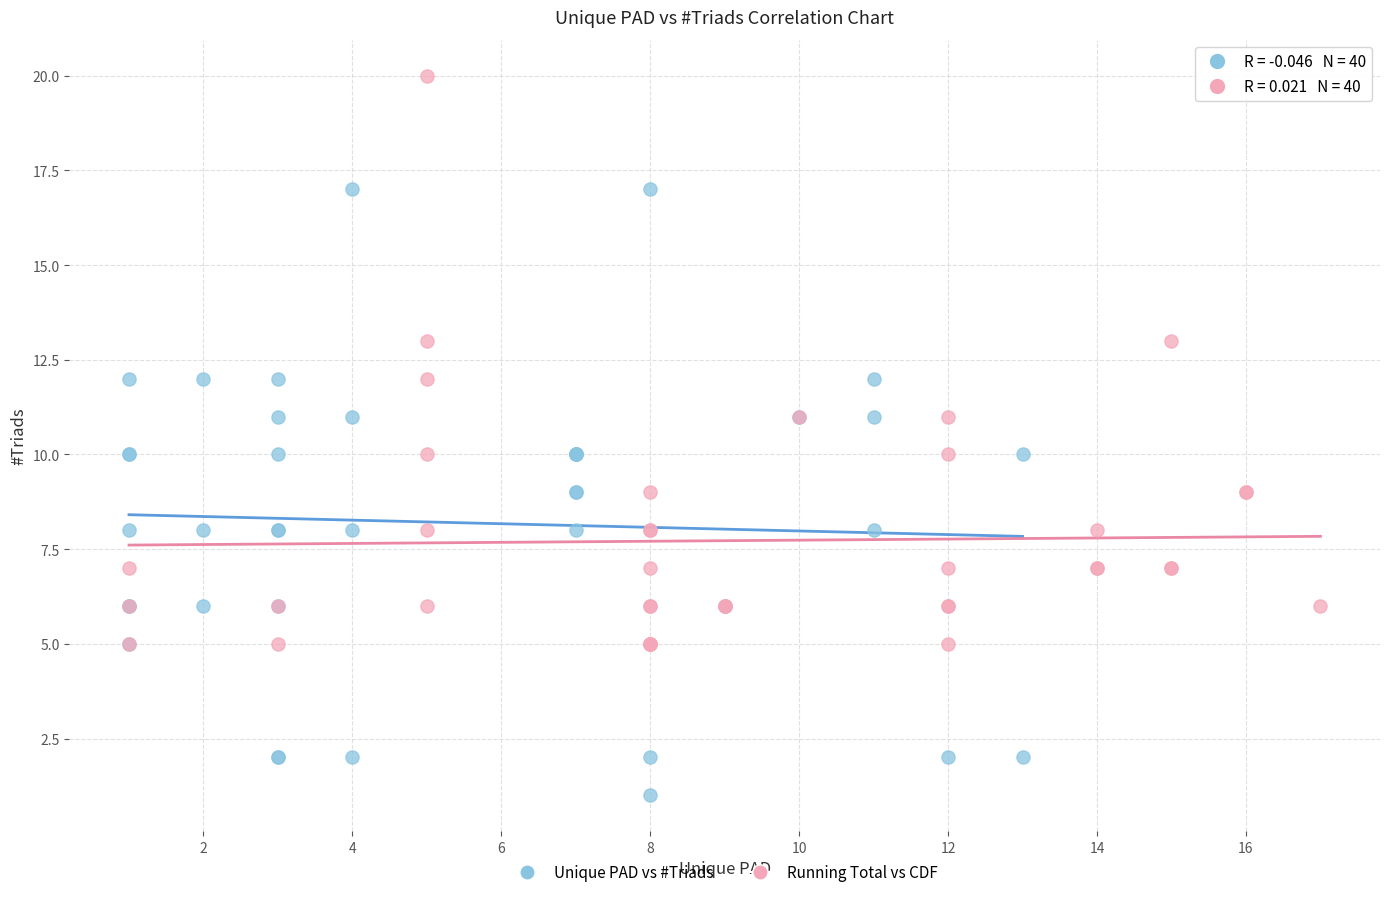

Which series contains the lowest Y value?

Unique PAD vs #Triads